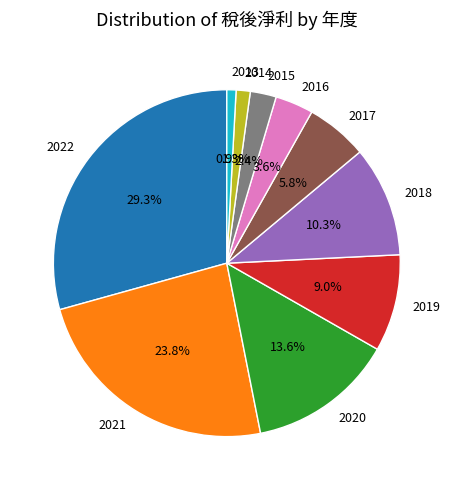

Is the sum of 2016 and 2022 greater than half?

No